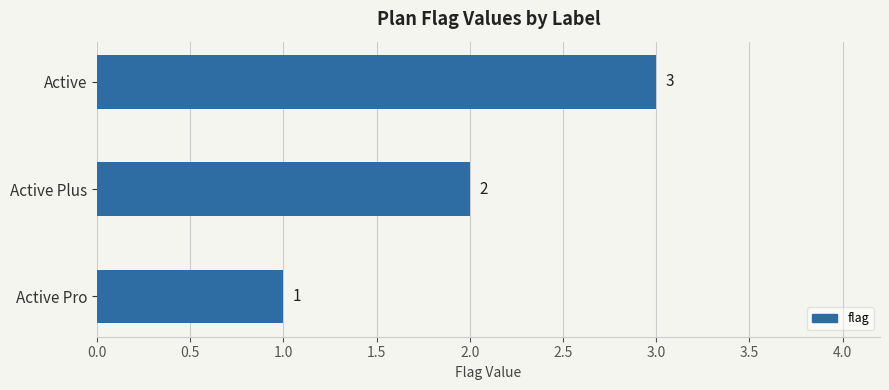

Approximately how many times larger is the value at Active Pro compared to Active Plus?

0.5